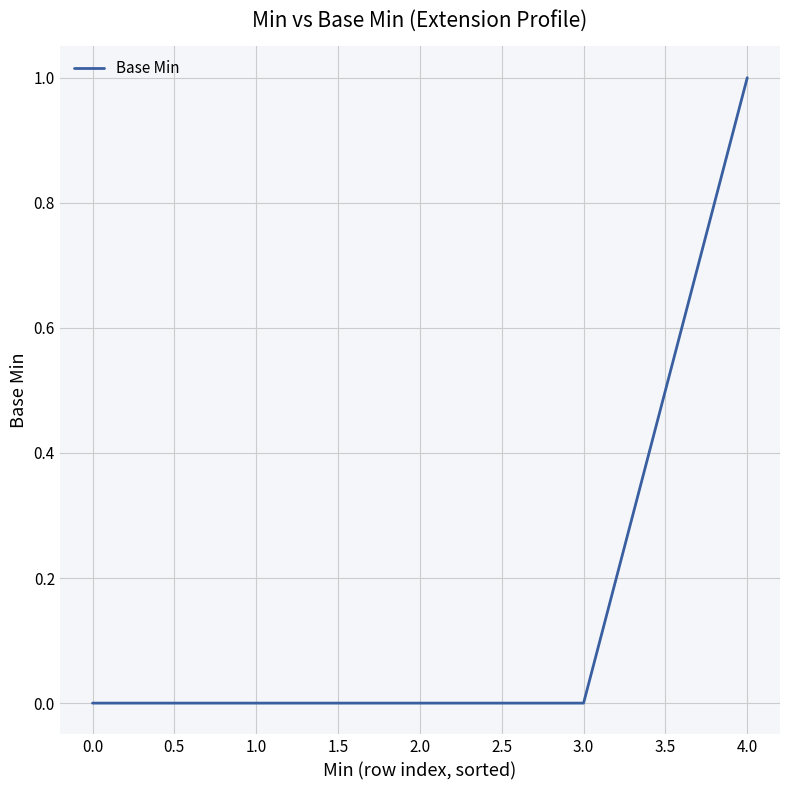

Is it true that the value at 4.0 is 1?

True